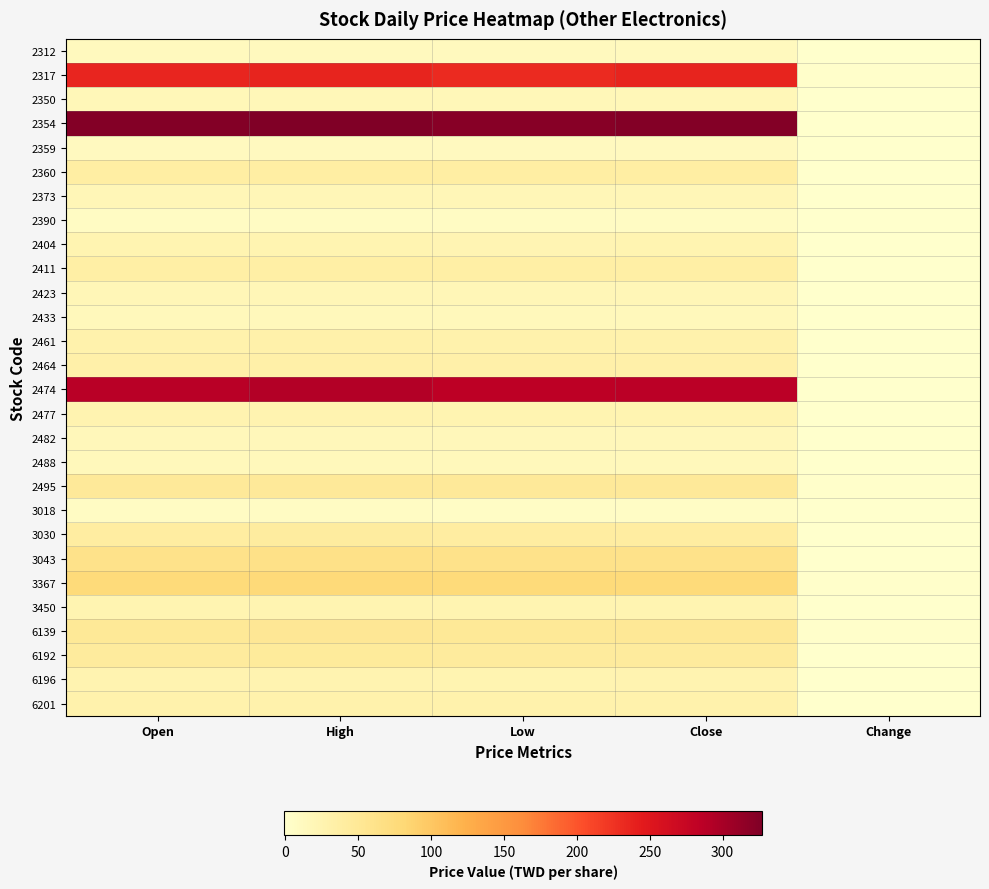

What is the spread (max minus min) of values at Close?

317.1